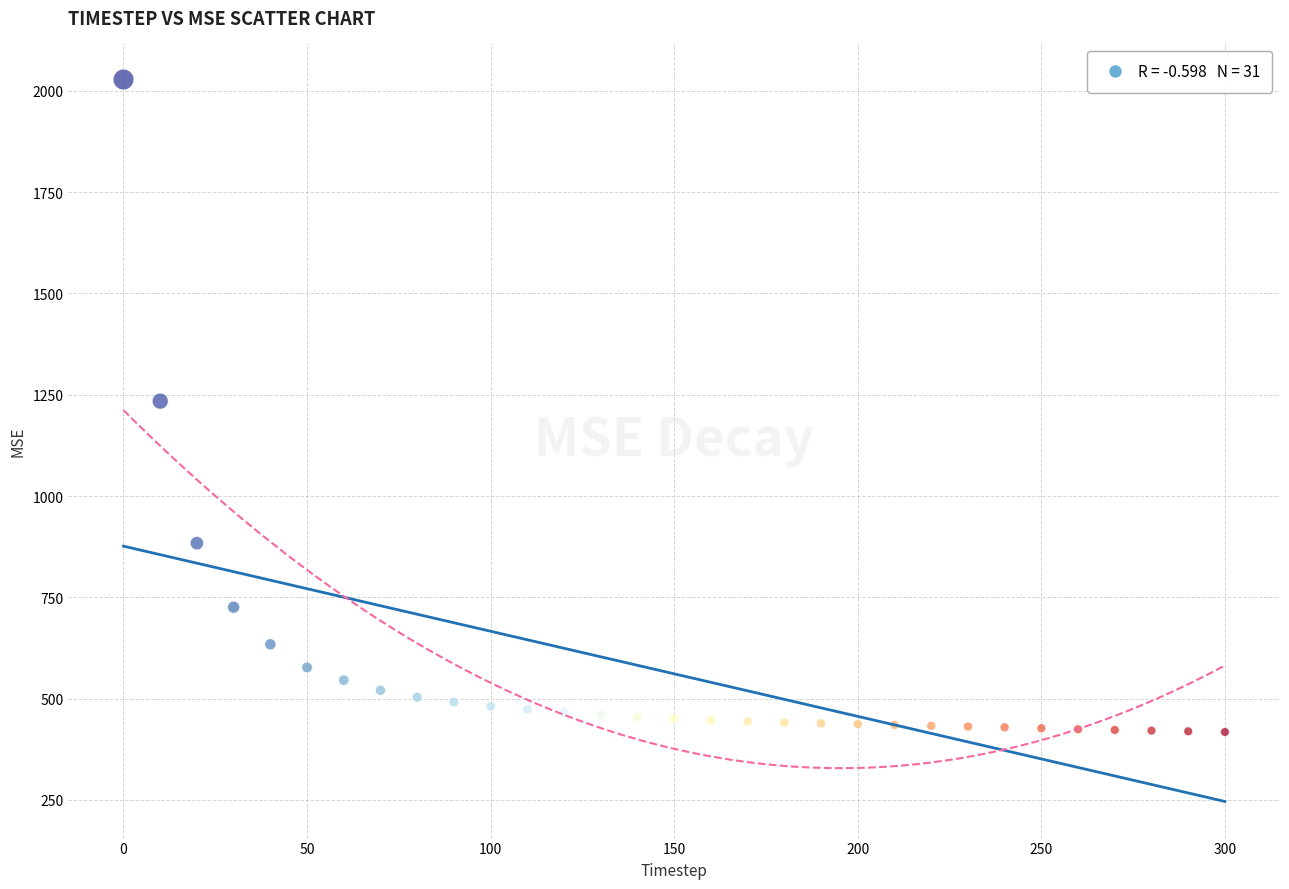

What is the range of X values (max minus min)?

300.0